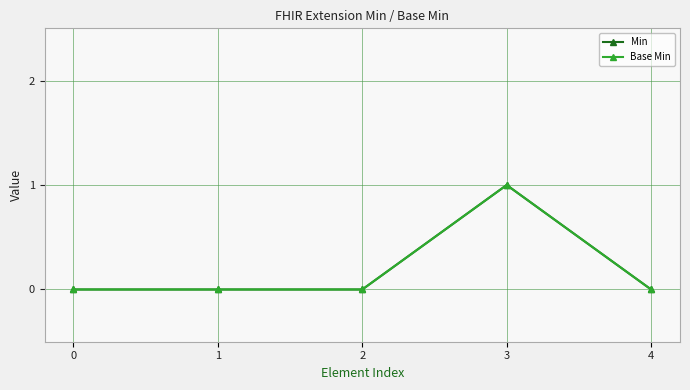

Does the chart have visible grid lines?

Yes